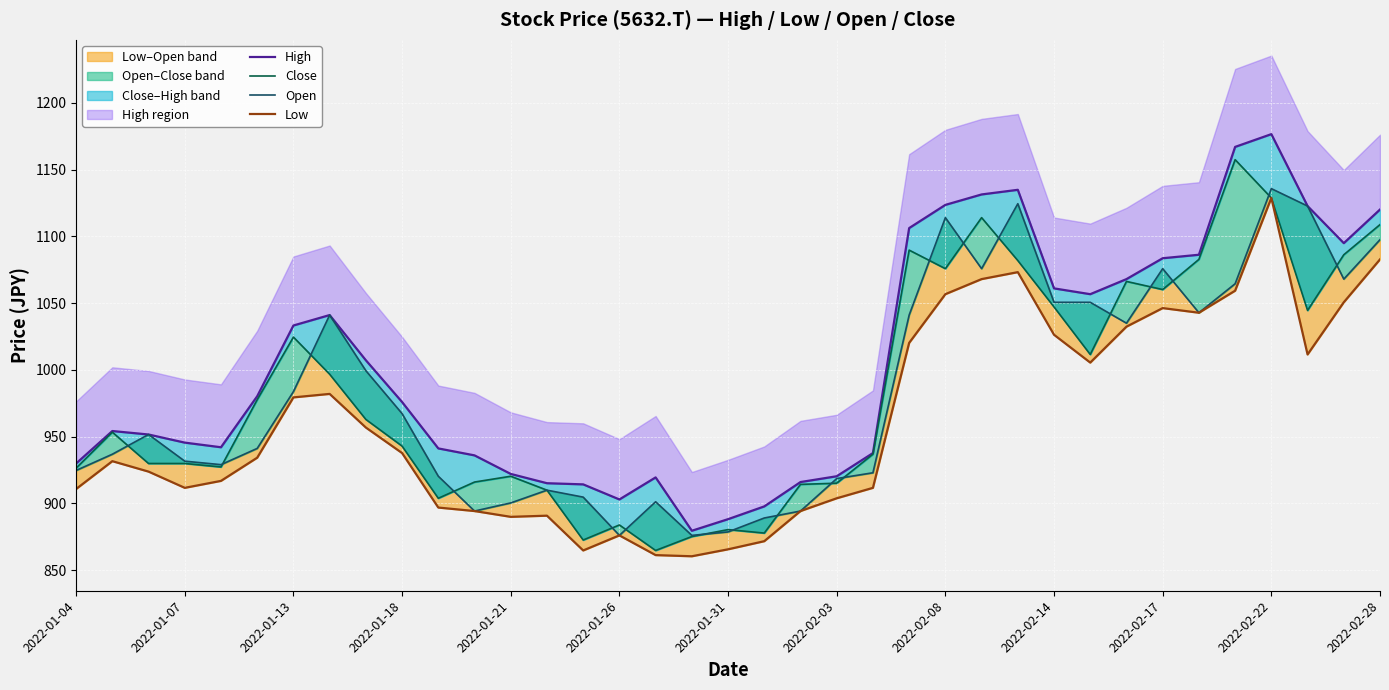

At which category does the chart reach its peak across all series?

2022-02-22